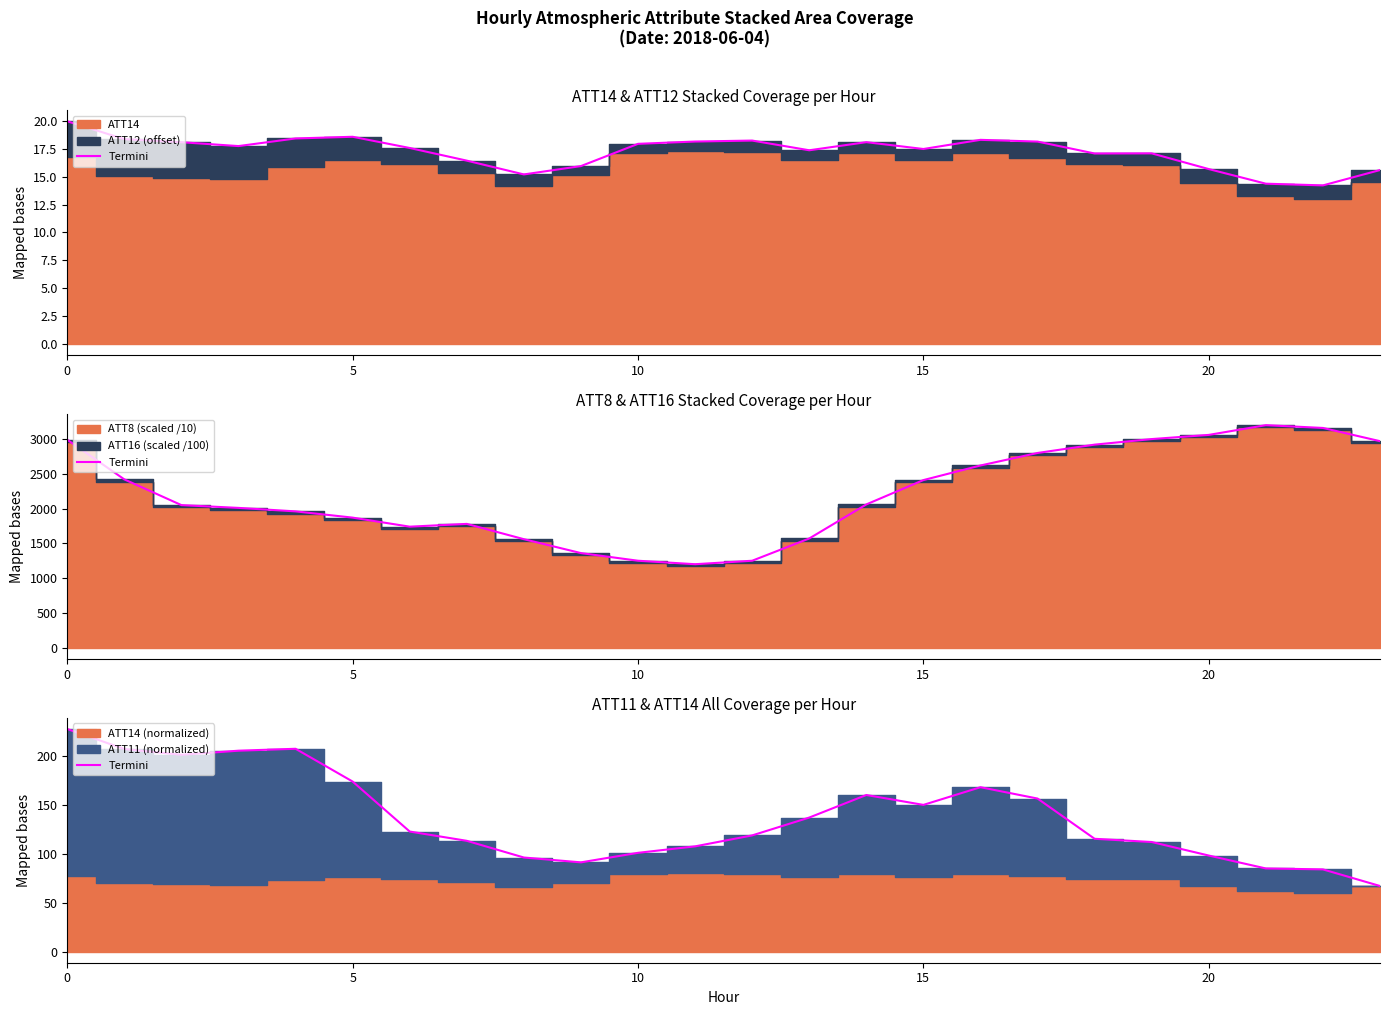

How many data points does each series have?

24